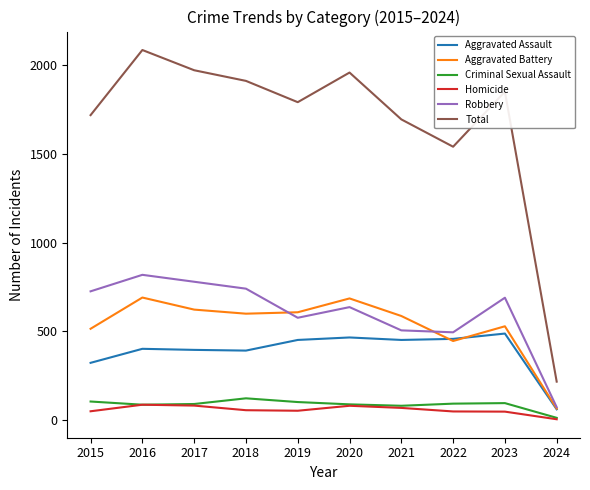

Between which two adjacent categories do Aggravated Assault and Aggravated Battery first intersect?

2021 and 2022